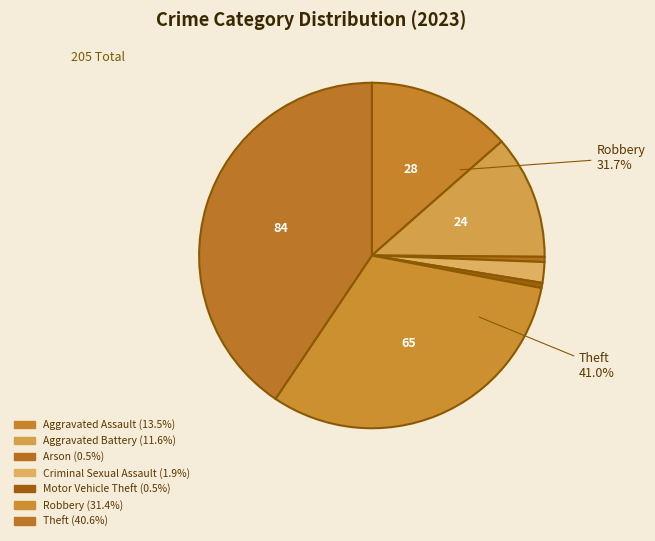

How many slices are in this pie chart?

7